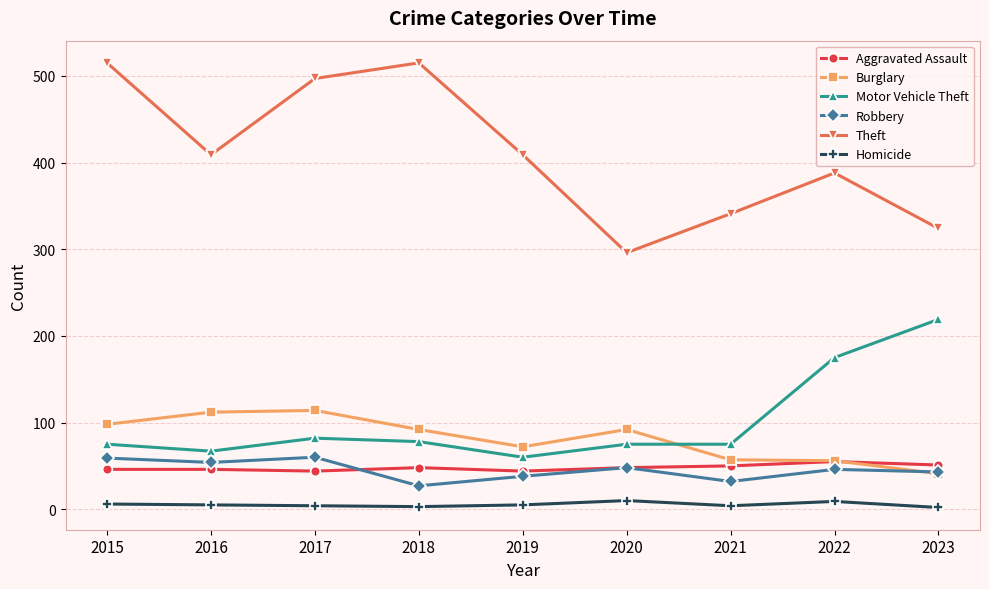

What is the highest value of the Robbery series?

60